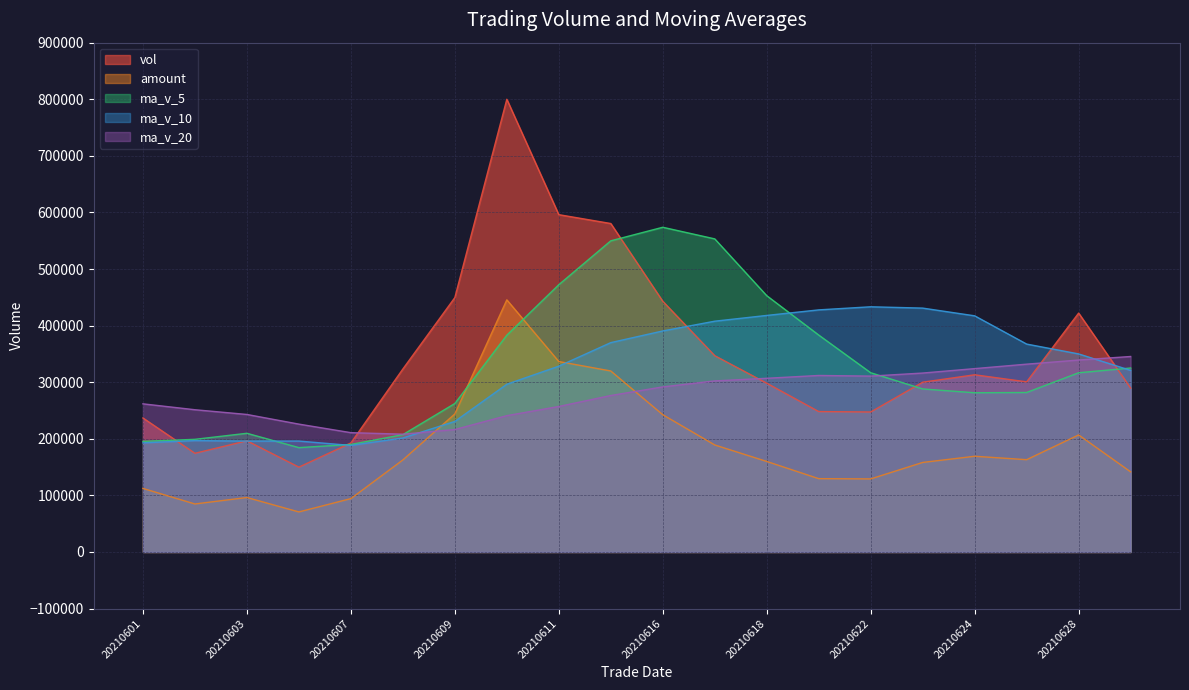

Between 20210622 and 20210623, which is larger?

20210623